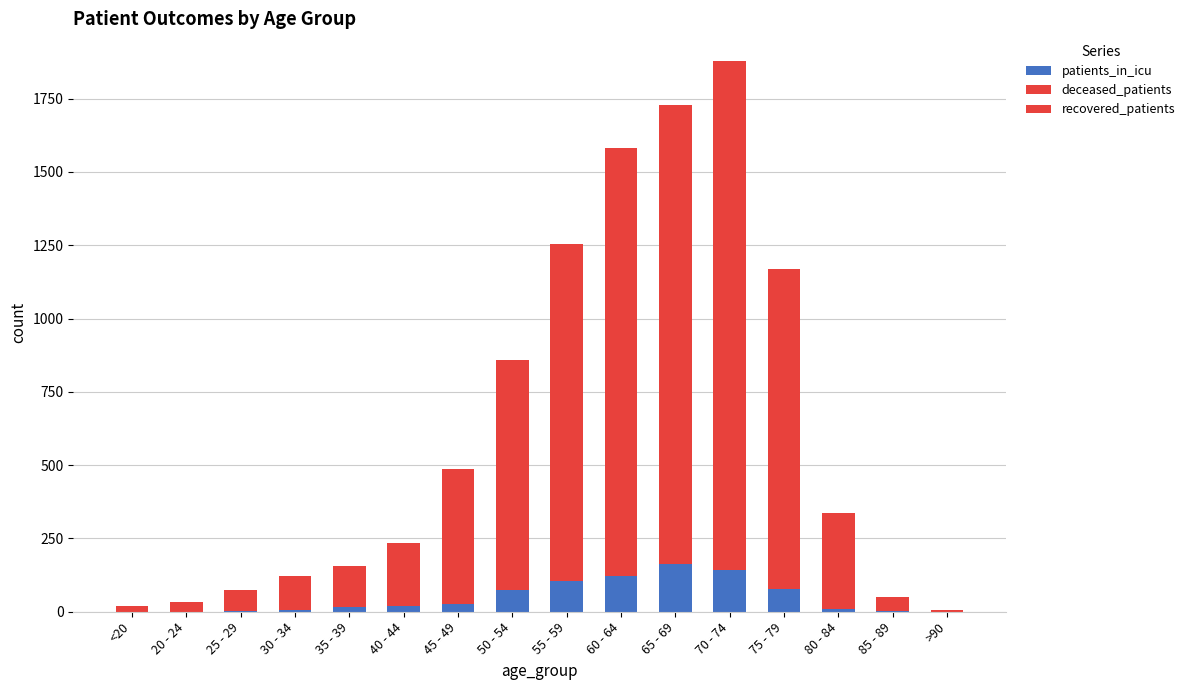

At which label does recovered_patients first exceed 197?

45 - 49